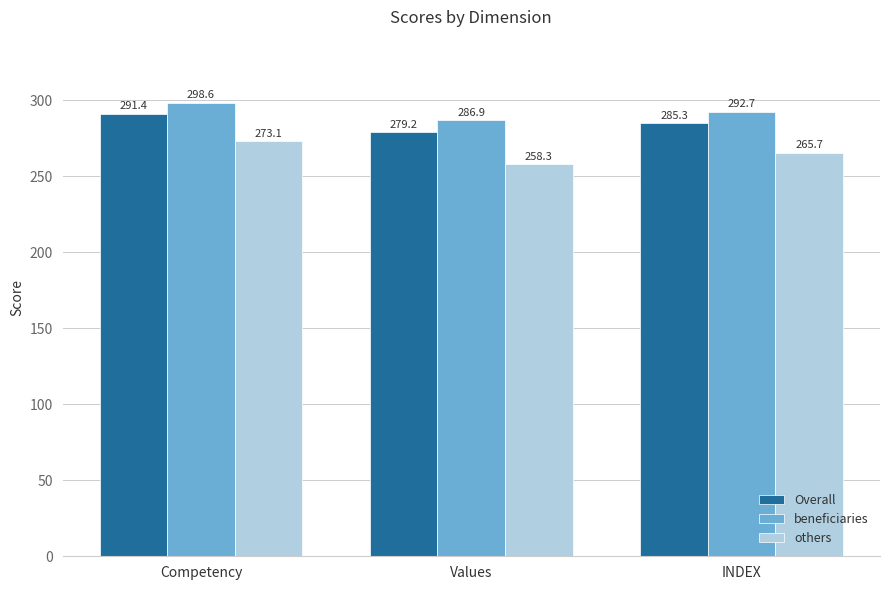

What position from the right is INDEX?

1